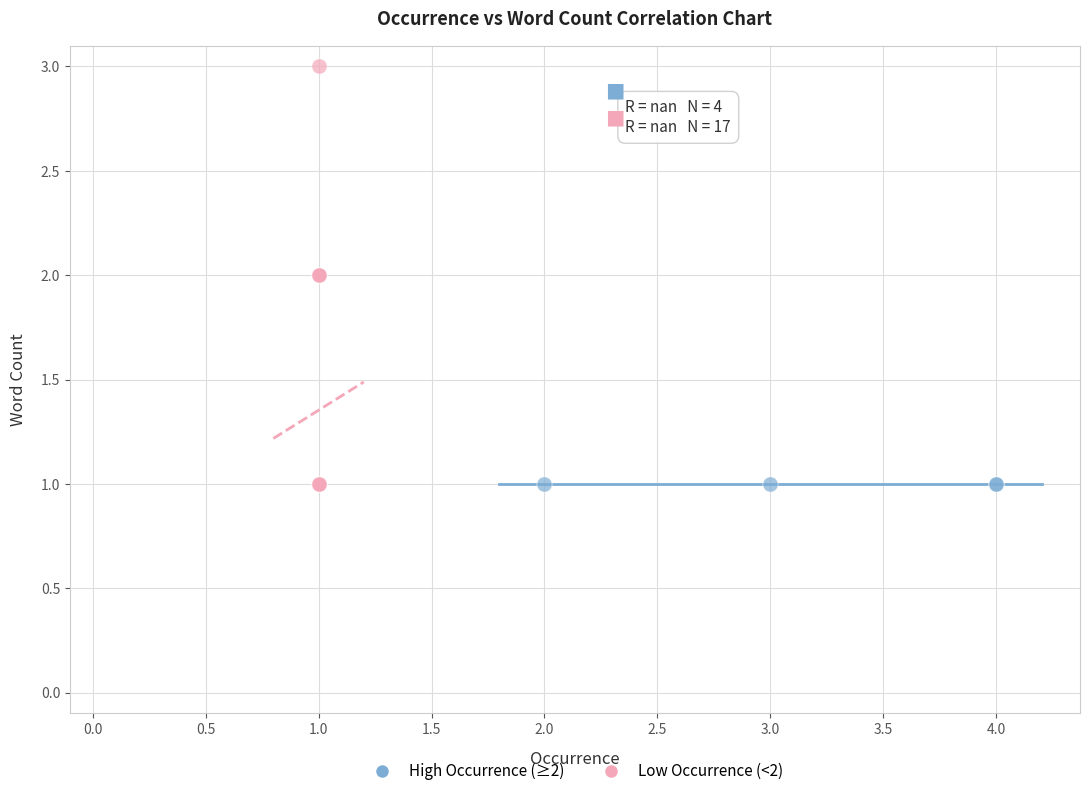

What are all the series names shown in the legend?

High Occurrence (≥2), Low Occurrence (<2)